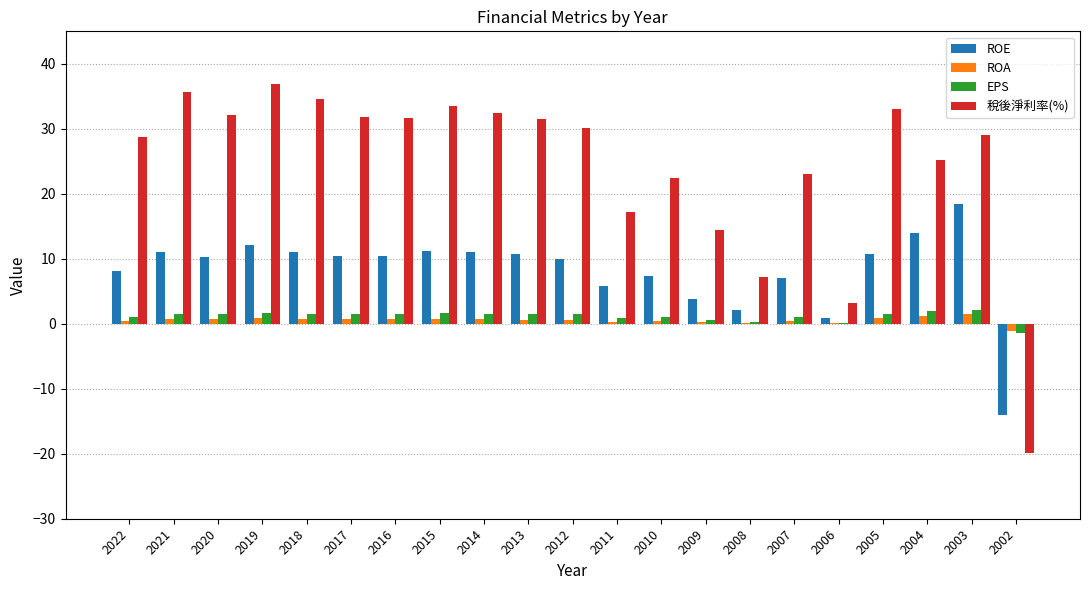

Which series has the largest total across all categories?

稅後淨利率(%)